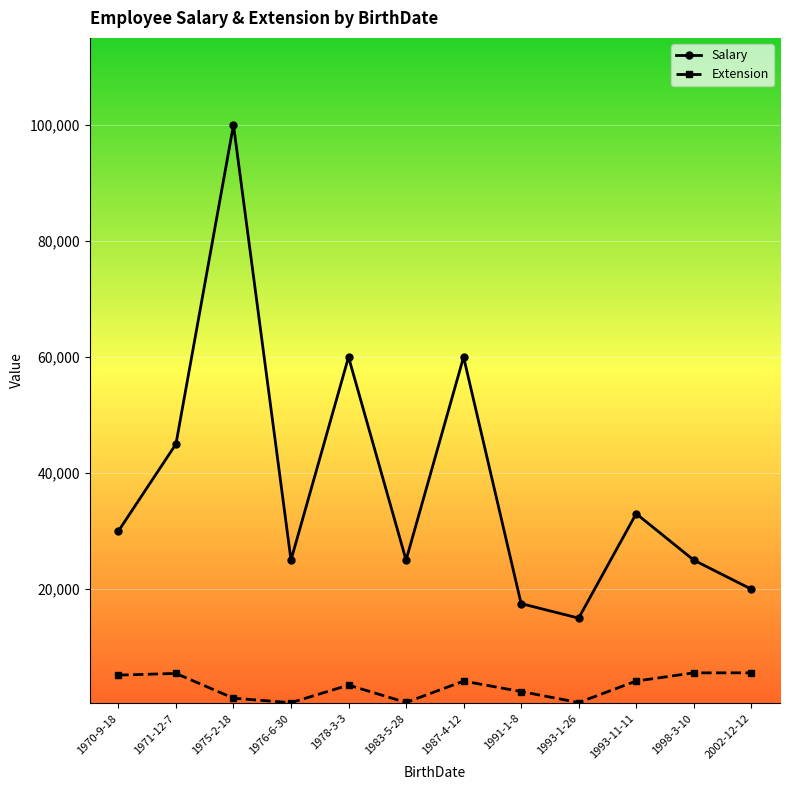

In Salary, how many points are higher than both neighbors (excluding endpoints)?

4